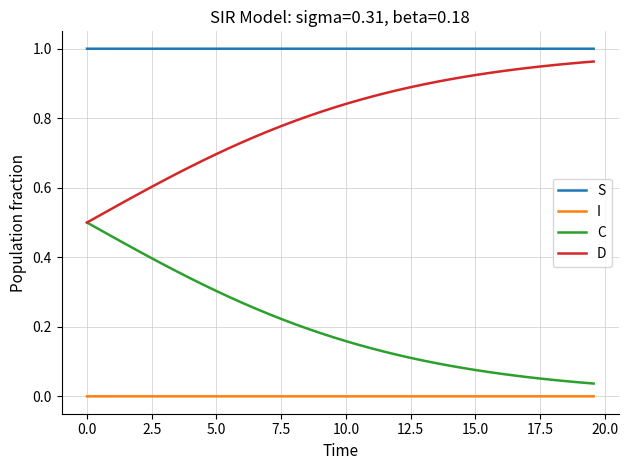

List the series in order of their overall mean, highest first.

S, D, C, I